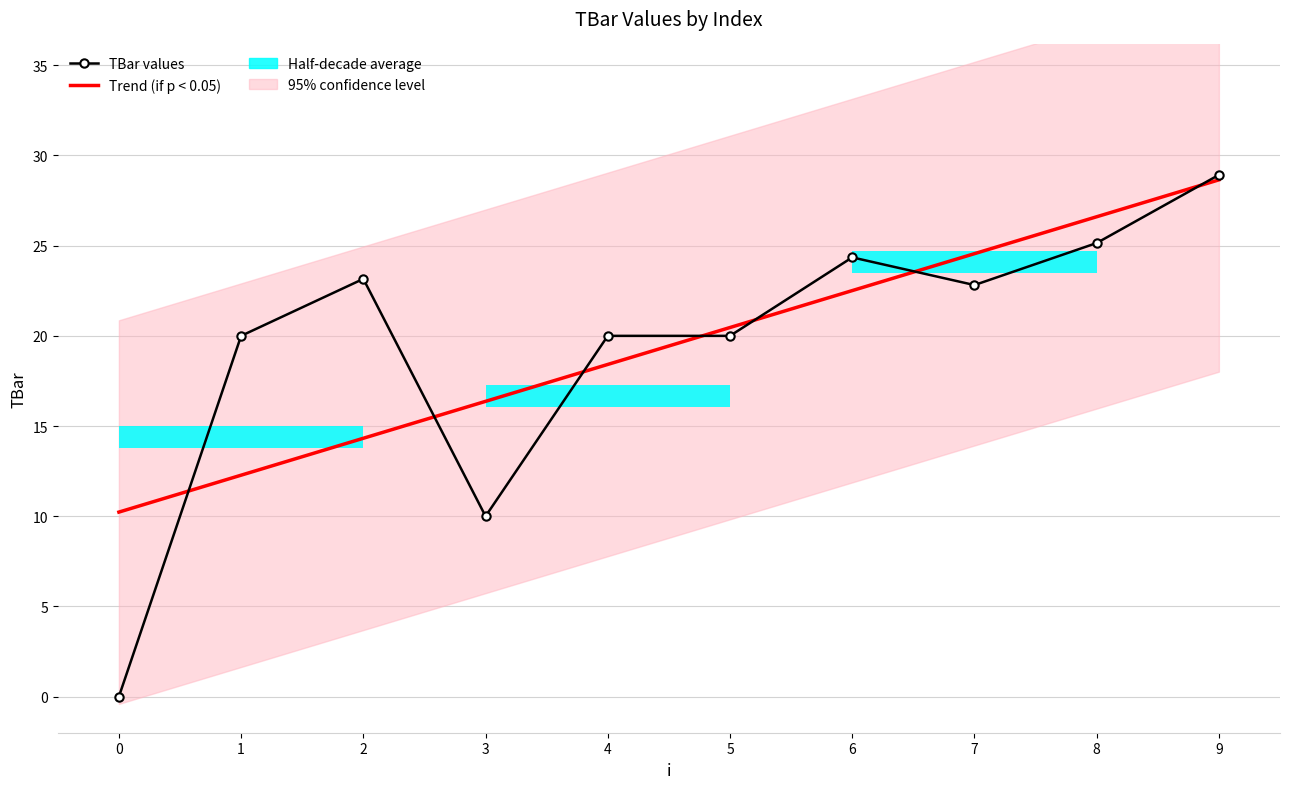

Reading right to left, transcribe all the data shown in this chart.

Trend (if p < 0.05): 28.6	26.6	24.6	22.5	20.5	18.4	16.4	14.3	12.3	10.2
TBar values: 28.9	25.1	22.8	24.4	20.0	20.0	10.0	23.2	20.0	0.0